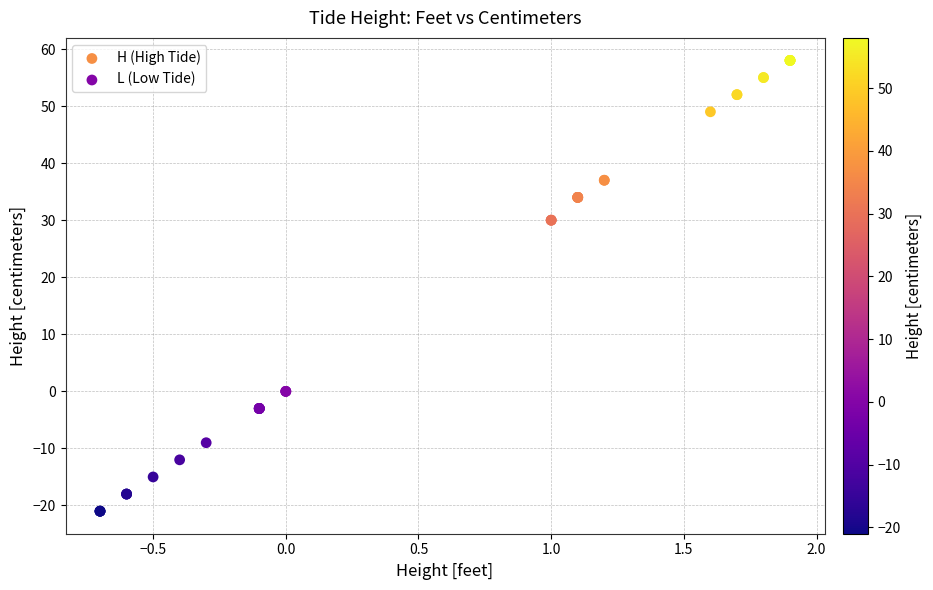

What are all the series names shown in the legend?

H (High Tide), L (Low Tide)